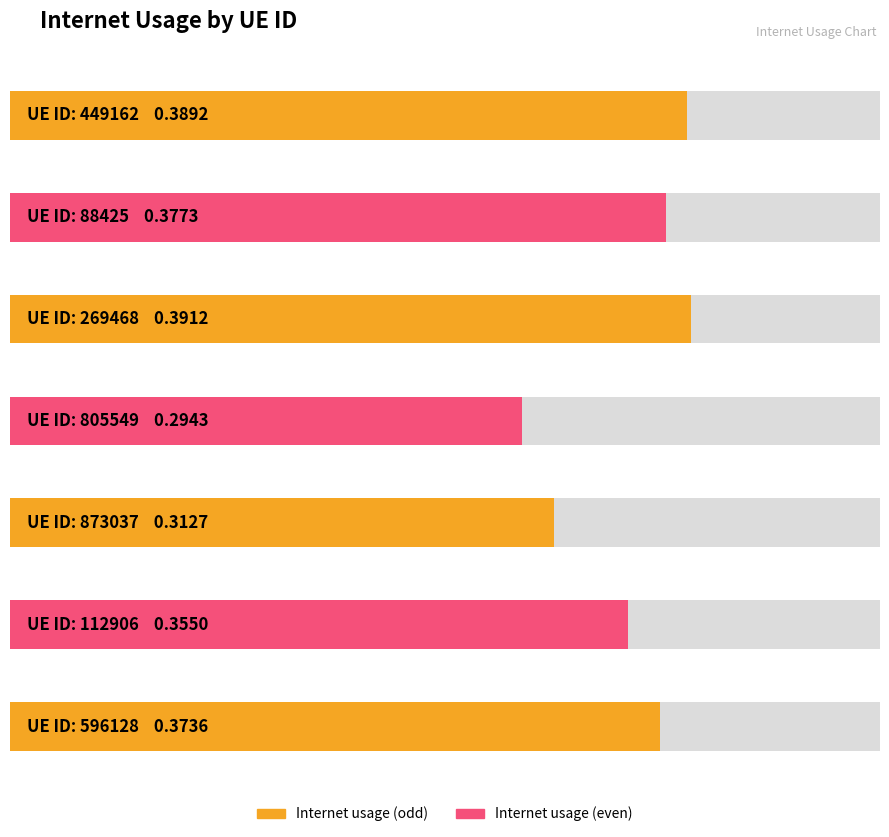

The value at 112906 is 0.4. True or false?

True